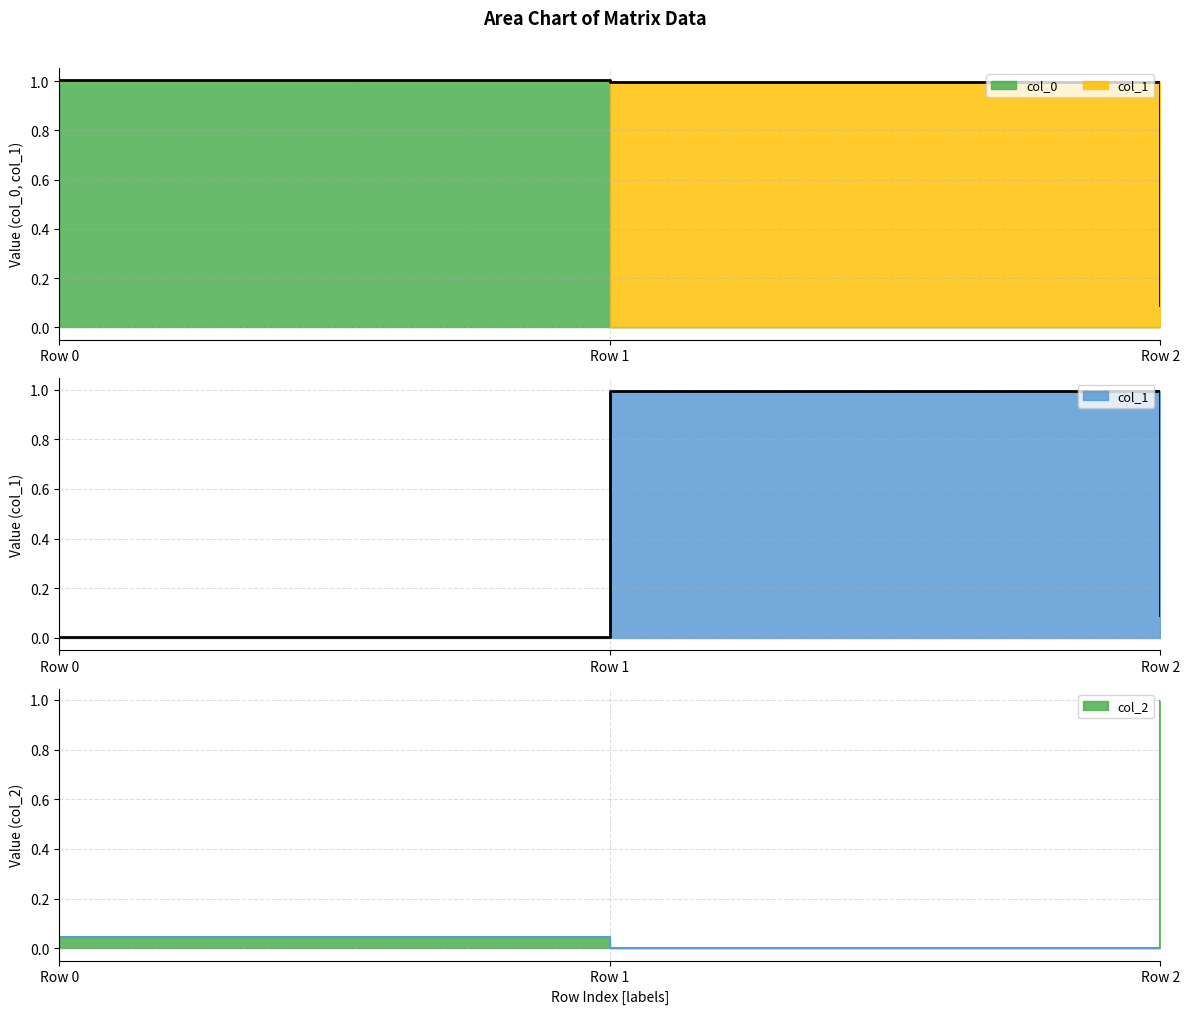

Between Row 1 and Row 2, which series saw the biggest shift?

col_2